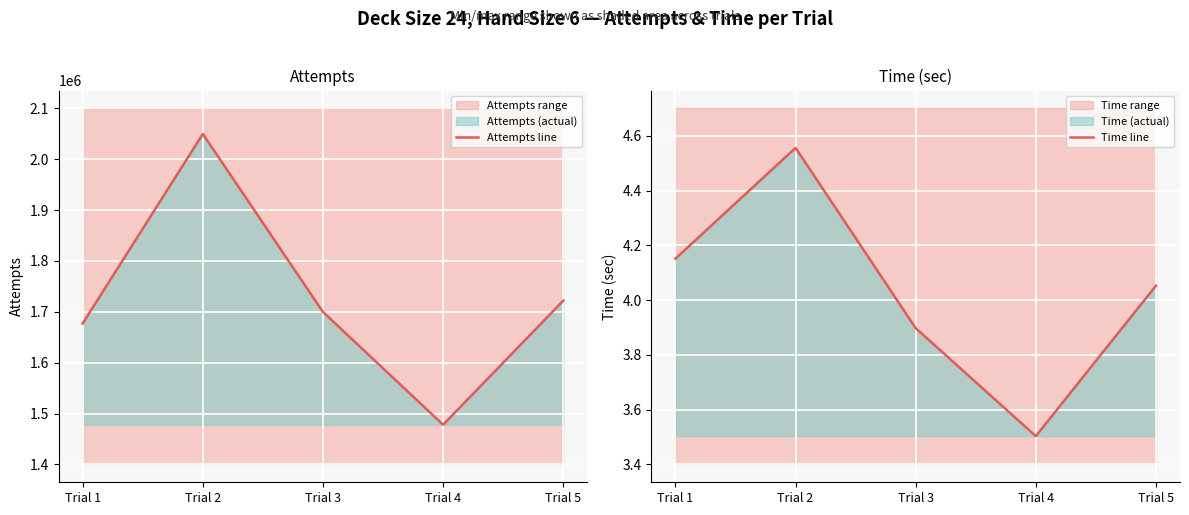

How many lines are shown in the chart?

2